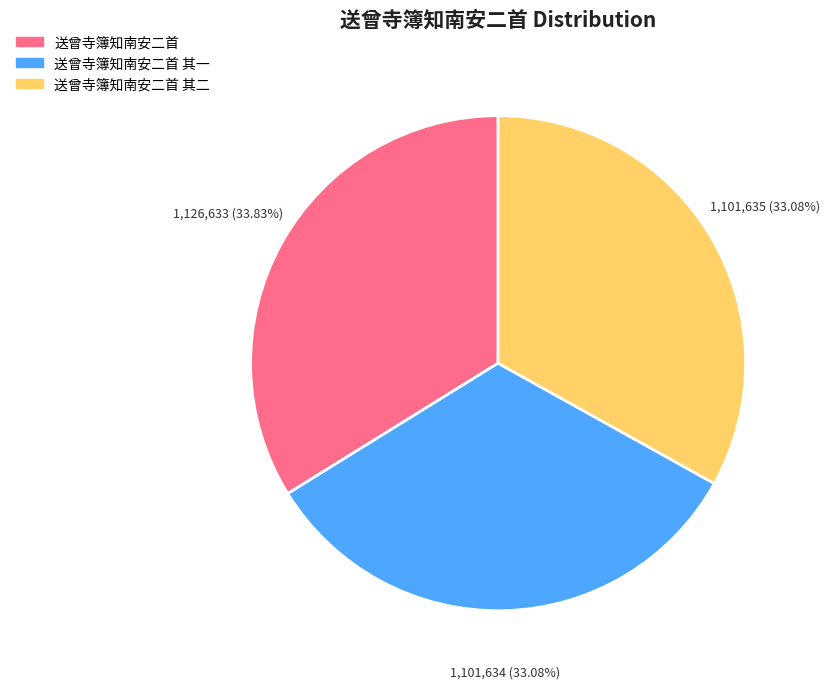

What is the largest slice in the pie chart?

送曾寺簿知南安二首